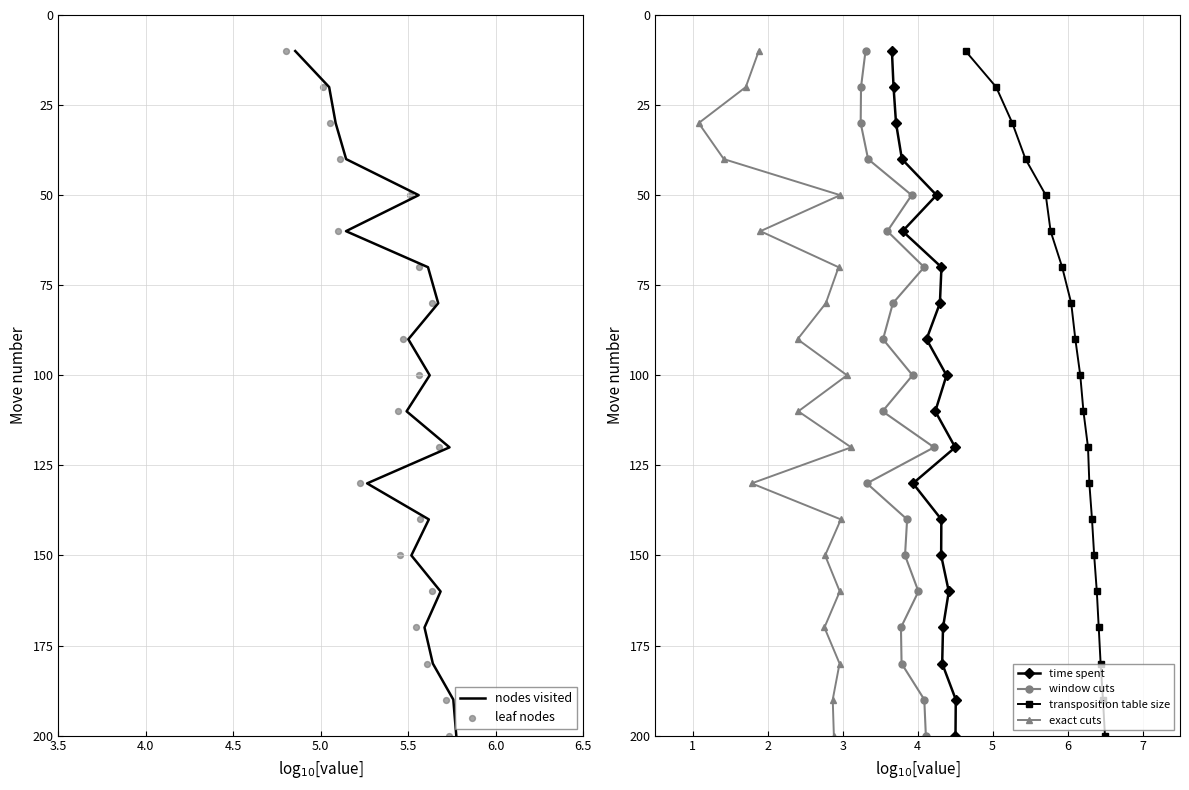

What are all the series names shown in the legend?

nodes visited, leaf nodes, time spent, window cuts, transposition table size, exact cuts